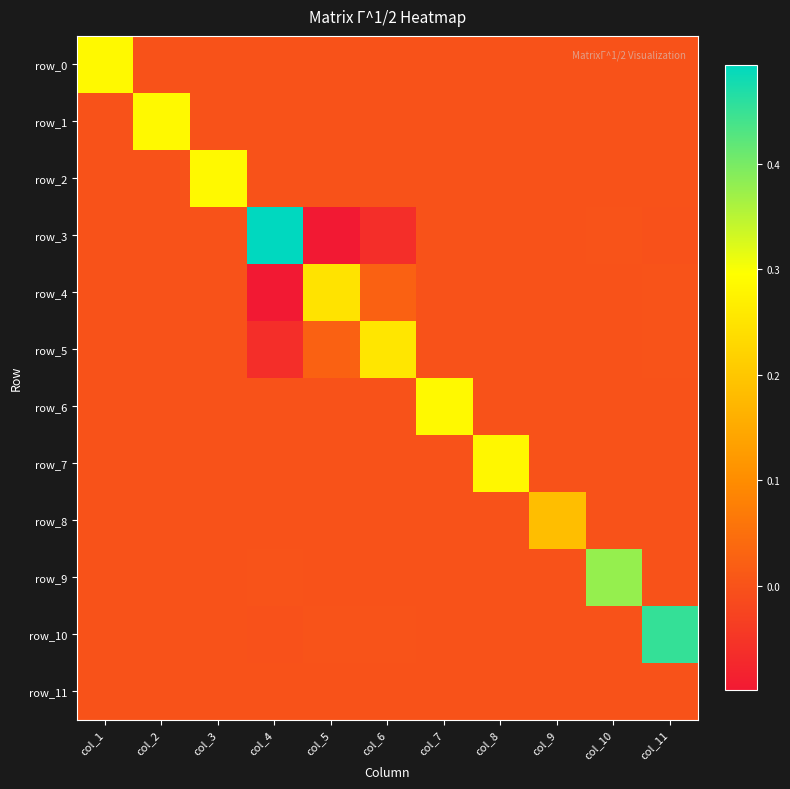

Where is row_8 nearest to the value 0?

col_1